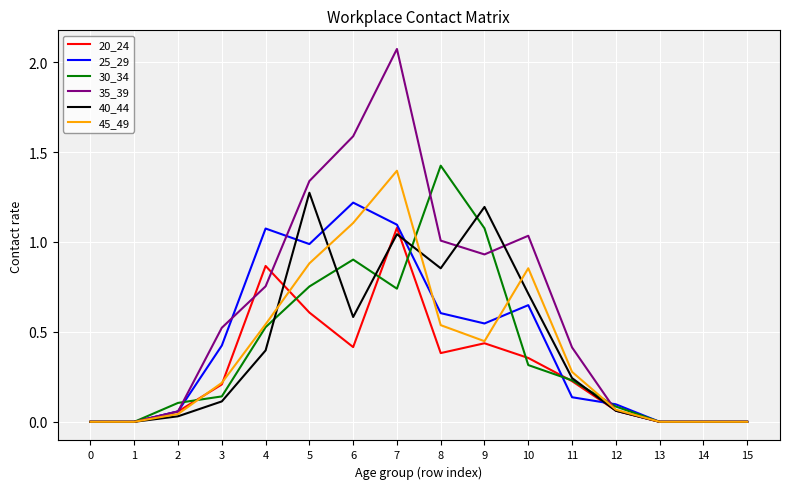

Is the value of 20_24 at 9 greater than the value of 40_44 at 10?

No